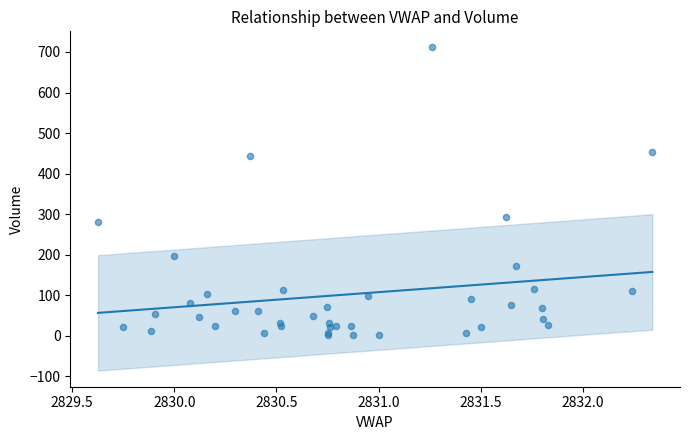

What Y value in the scatter plot is closest to 356?

294